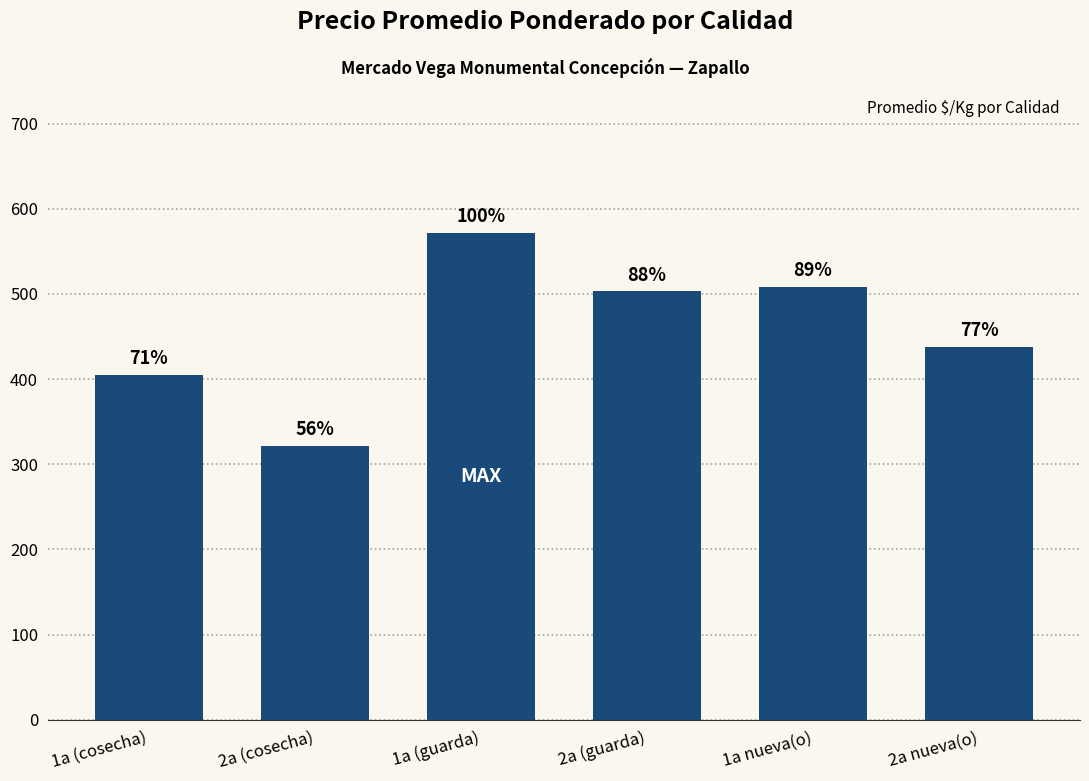

How many bars are there in total?

6